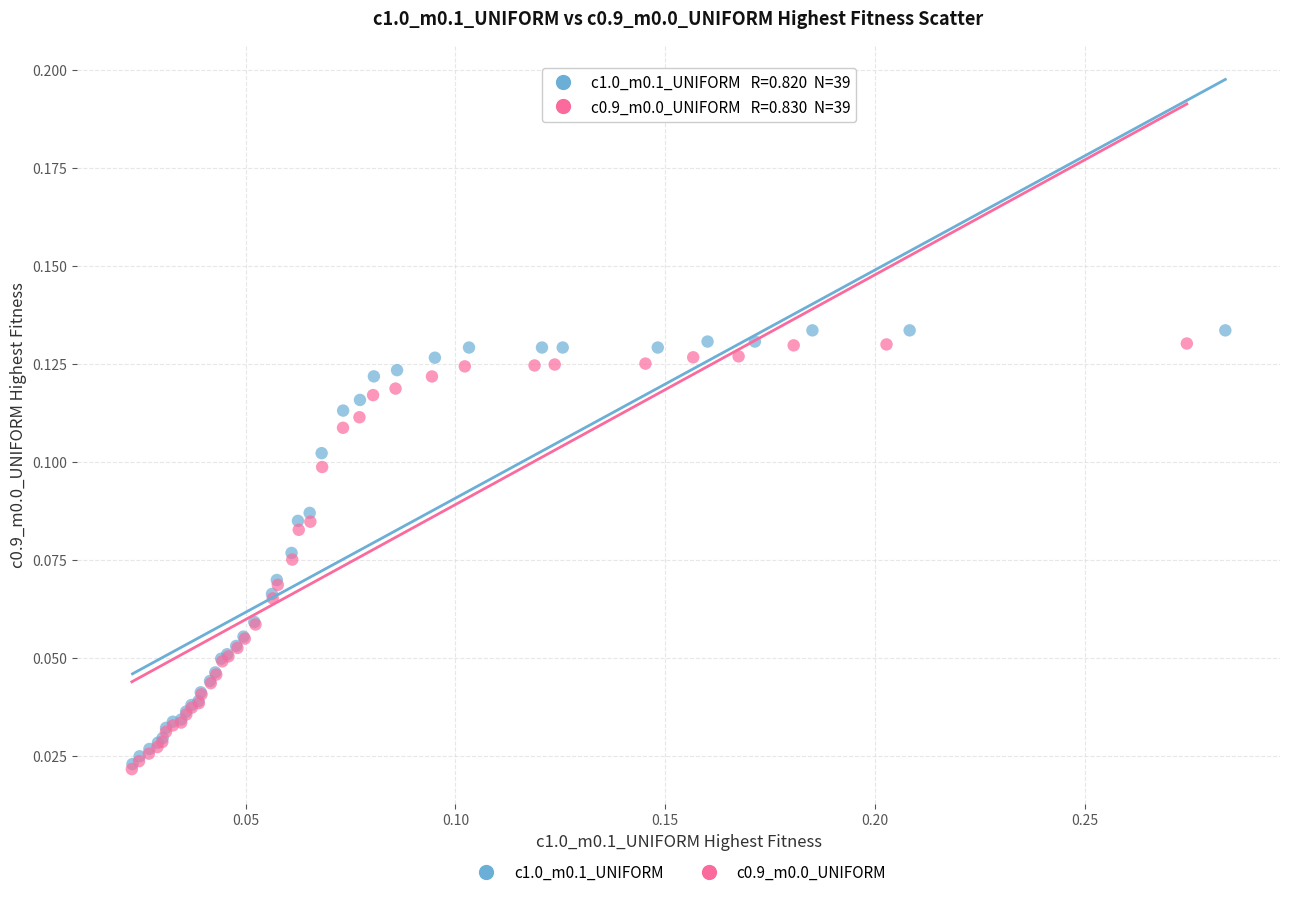

Which series has the largest Y range (max minus min)?

c1.0_m0.1_UNIFORM